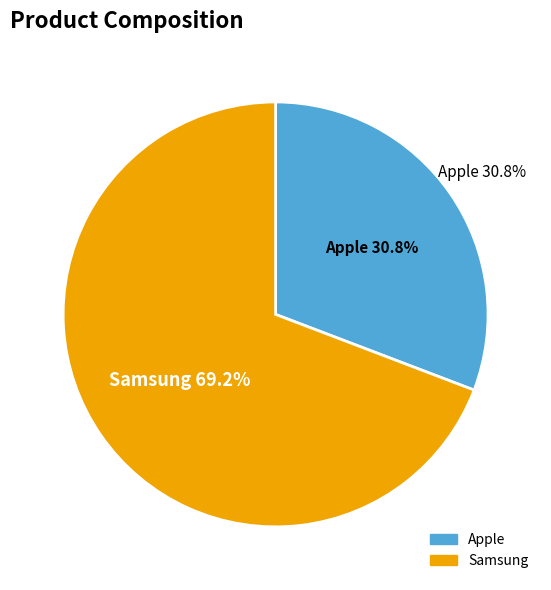

Which slice is the largest?

Samsung